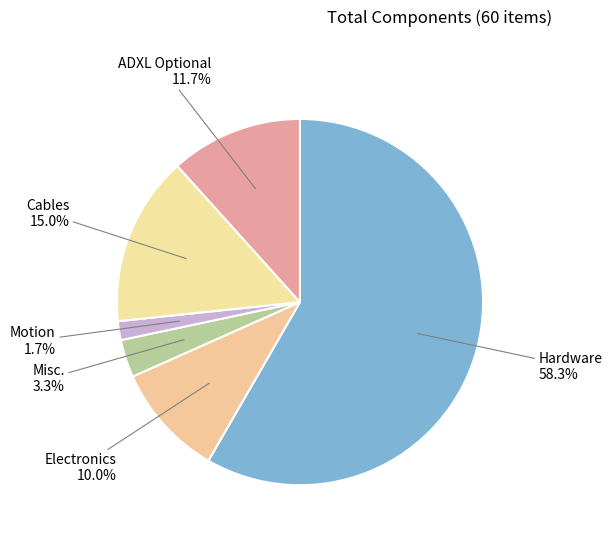

Is there any slice that represents more than half of the pie?

Yes